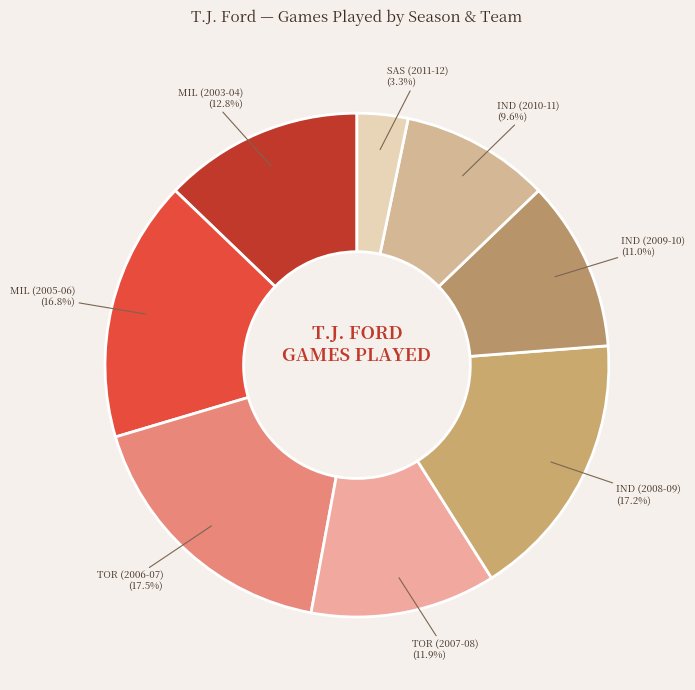

What is the total percentage of TOR (2006-07) and TOR (2007-08)?

29.4%